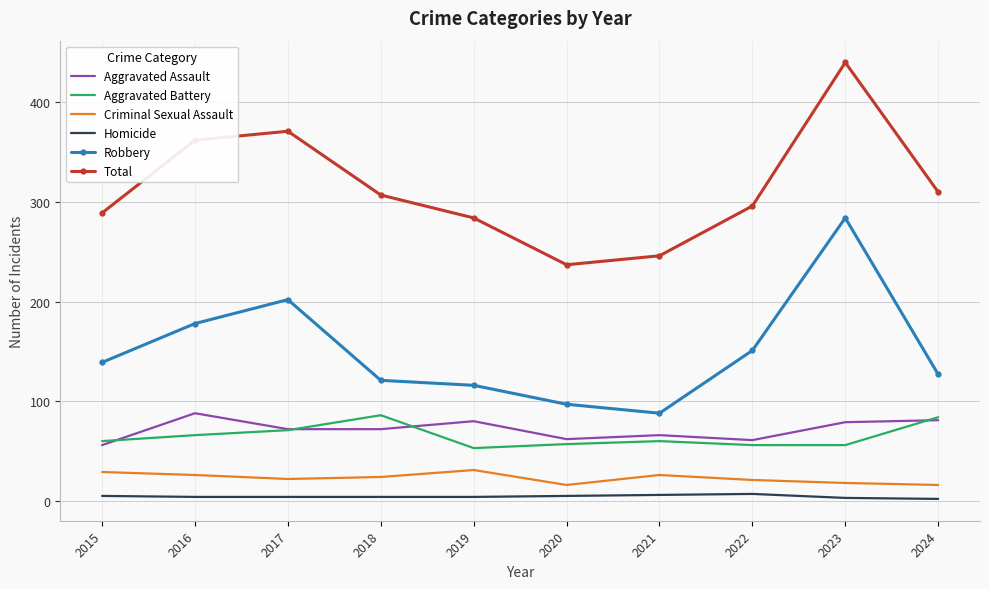

At which category is the sum across all series the highest?

2023